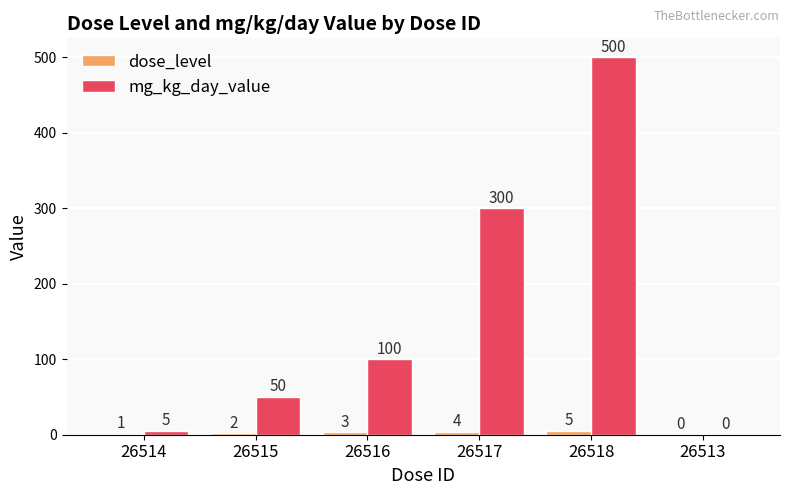

What is the sum of the mg_kg_day_value values at 26515 and 26514?

55